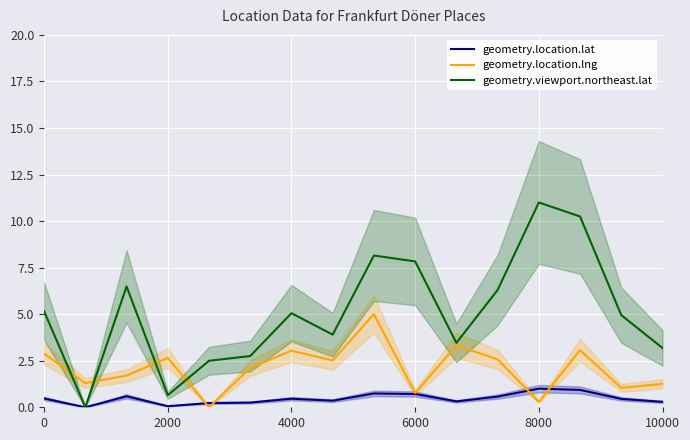

Rank the series by their average value, from lowest to highest.

geometry.location.lat, geometry.location.lng, geometry.viewport.northeast.lat